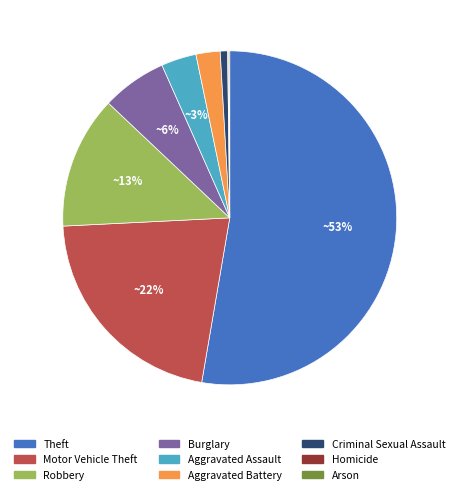

What is the largest slice in the pie chart?

Theft